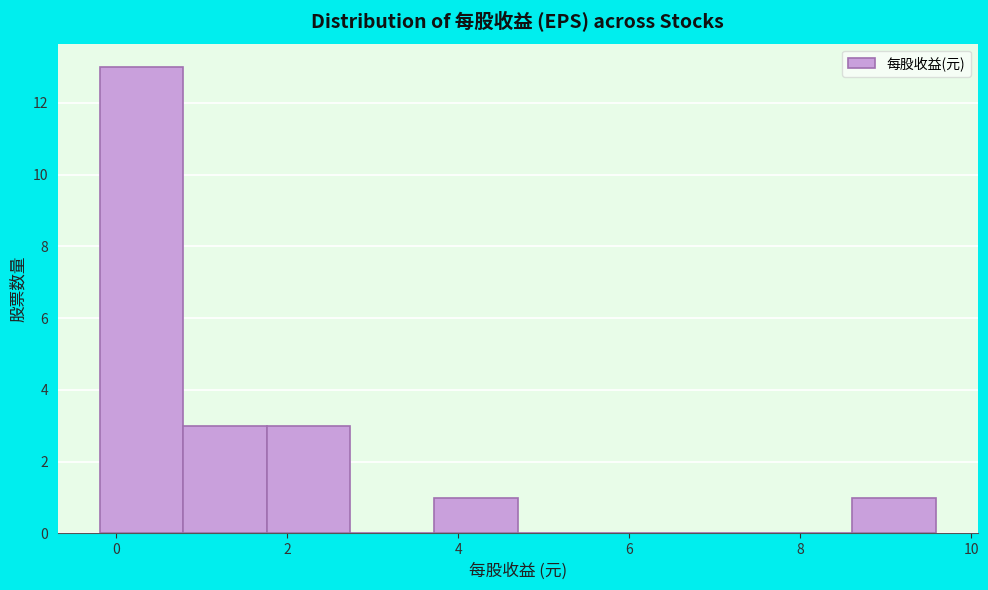

Reading left to right, transcribe this chart: for each bar, give the range it covers on the x-axis and its height. Neither the bar edges nor the heights are printed on the chart, so give them approximately, as read against the axes.

-0.2 to 0.8: 13
0.8 to 1.8: 3
1.8 to 2.8: 3
2.8 to 3.8: 0
3.8 to 4.6: 1
4.6 to 5.6: 0
5.6 to 6.6: 0
6.6 to 7.6: 0
7.6 to 8.6: 0
8.6 to 9.6: 1